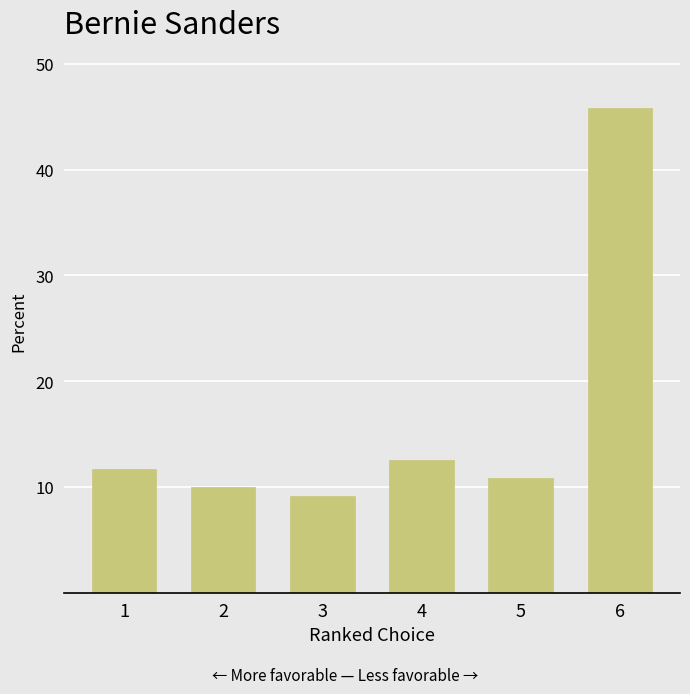

What is the change in value from 1 to 4?

+0.8